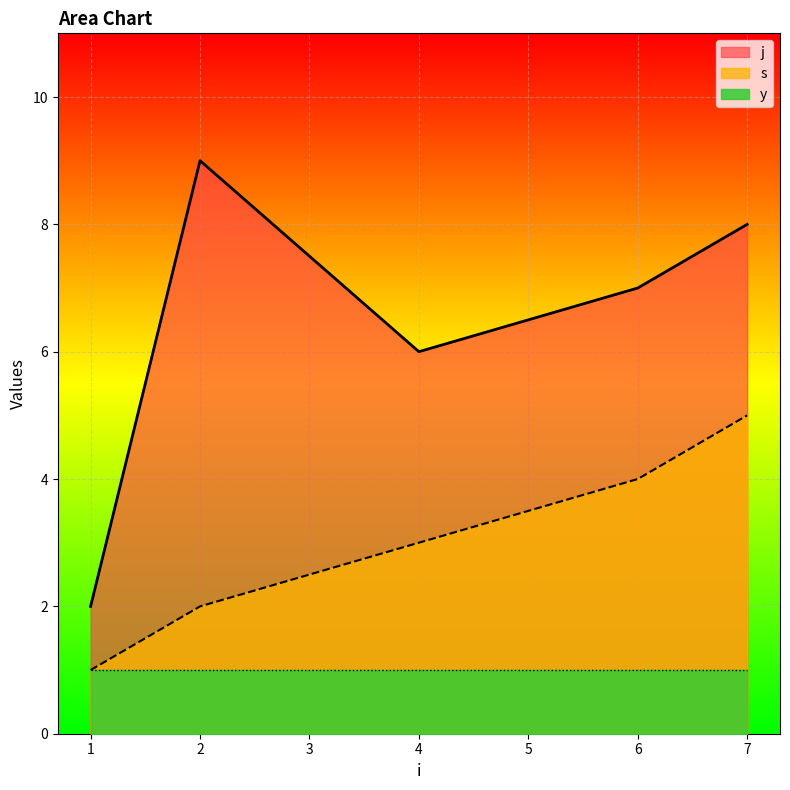

Which series has the largest total across all categories?

j